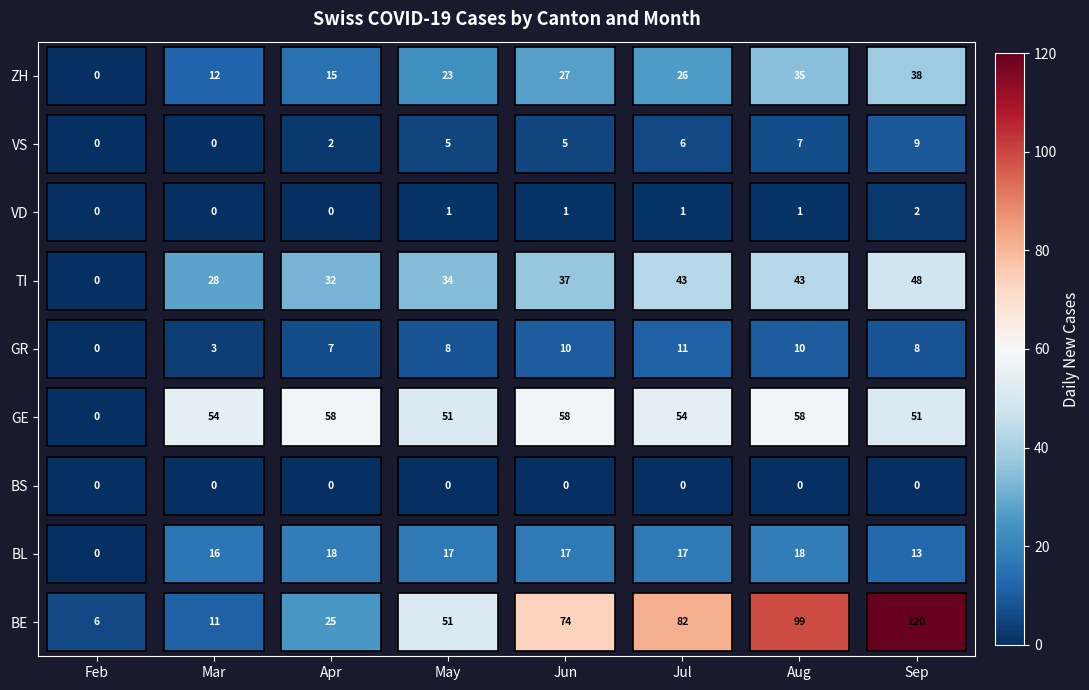

How many categories are shown in the chart?

8